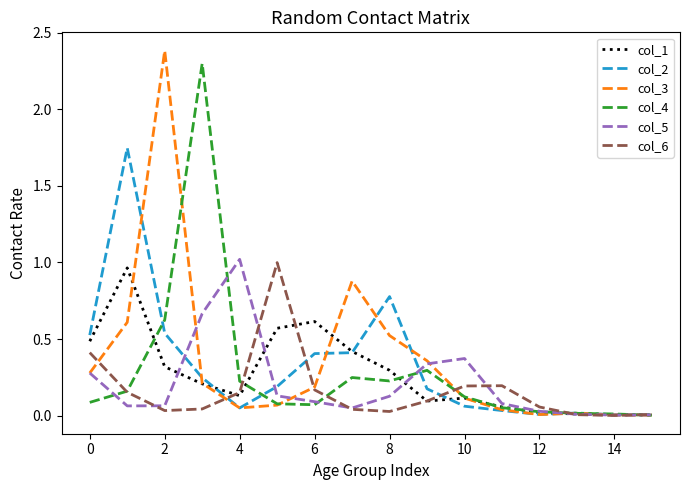

Which series has the widest spread of values?

col_3